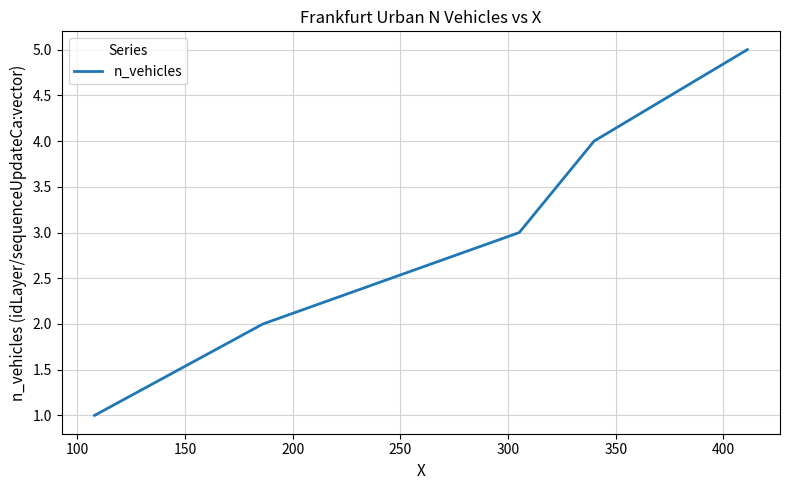

What is the sum of all values?

15